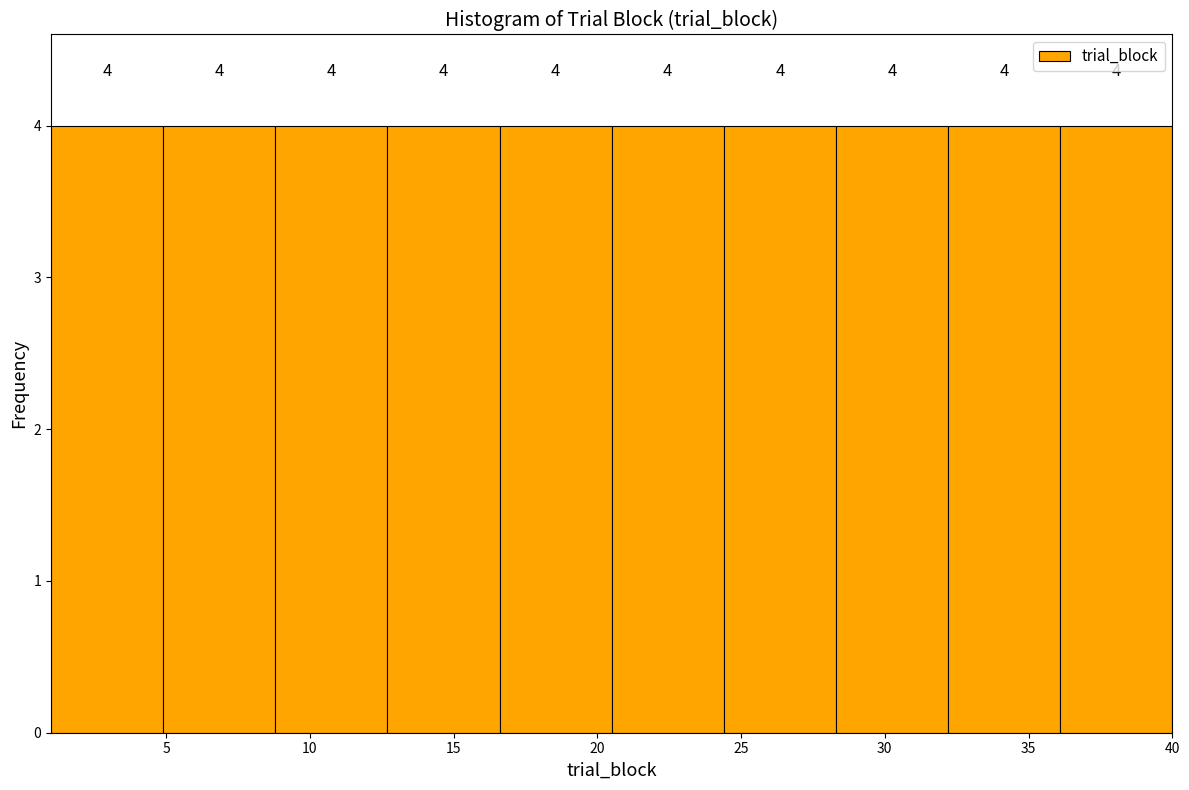

Reading left to right, transcribe this chart: for each bar, give the range it covers on the x-axis and its height. The bar edges are not printed on the chart, so give them approximately, as read against the axis.

1.0 to 4.9: 4
4.9 to 8.8: 4
8.8 to 12.7: 4
12.7 to 16.6: 4
16.6 to 20.5: 4
20.5 to 24.4: 4
24.4 to 28.3: 4
28.3 to 32.2: 4
32.2 to 36.1: 4
36.1 to 40.0: 4